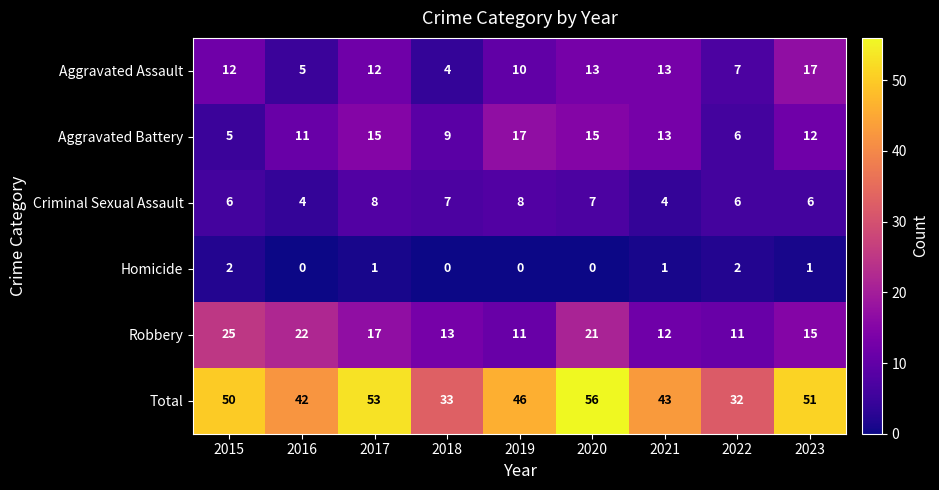

Is it true that Robbery equals 17 at 2019?

False